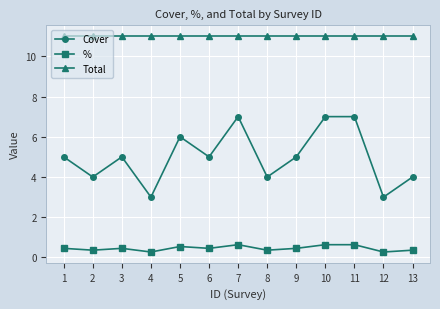

At which category does Cover reach its first local valley?

2